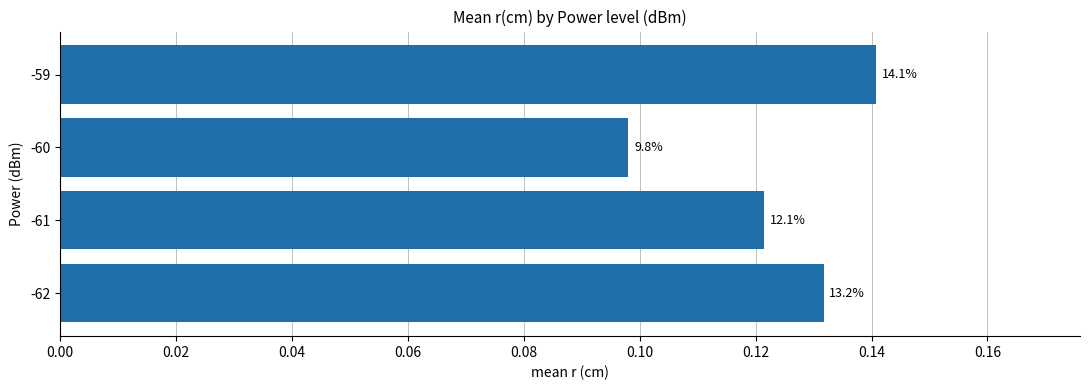

How many bars are there in total?

4